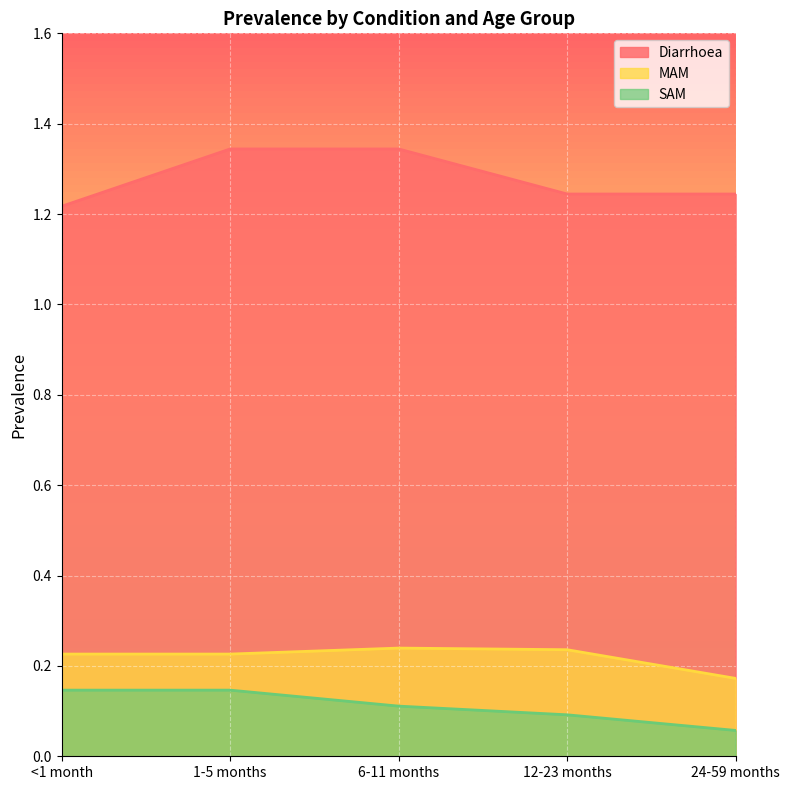

What is the difference between the second highest and second lowest values in the SAM series?

0.1